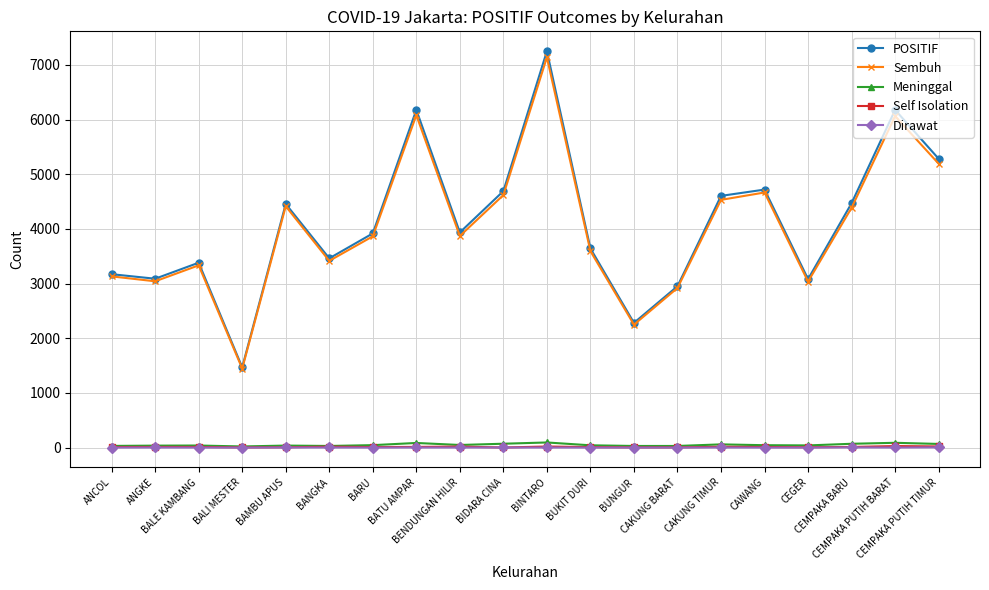

What is the value of the Sembuh point at the 12th from the left?

3594